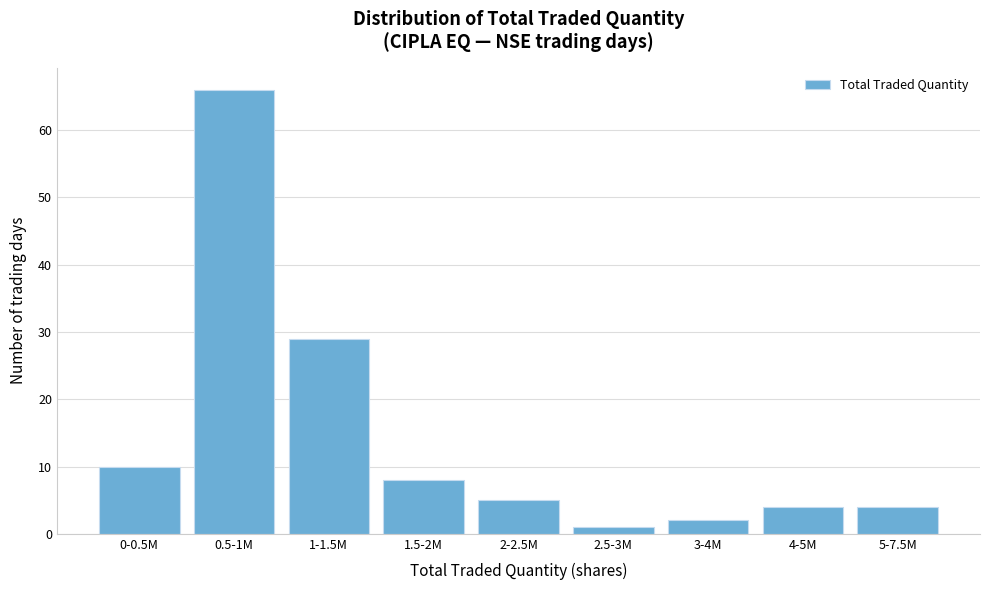

Reading left to right, extract all data points from this chart.

10	66	29	8	5	1	2	4	4